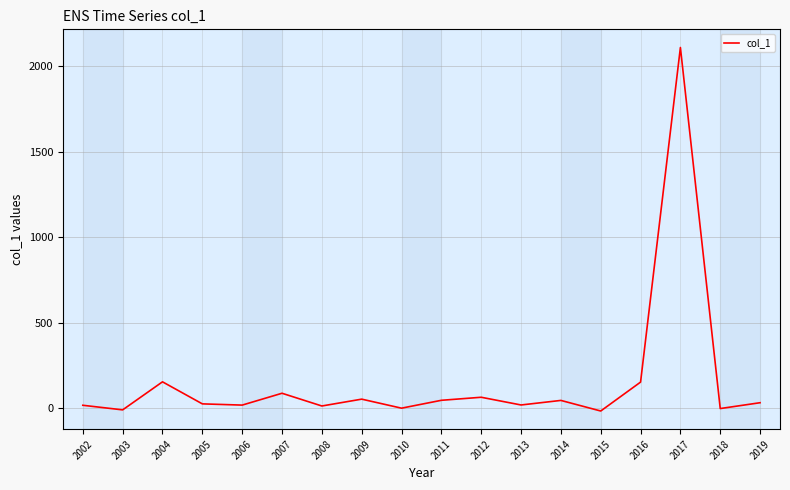

The chart shows a value of 33.5 at 2019. True or false?

True